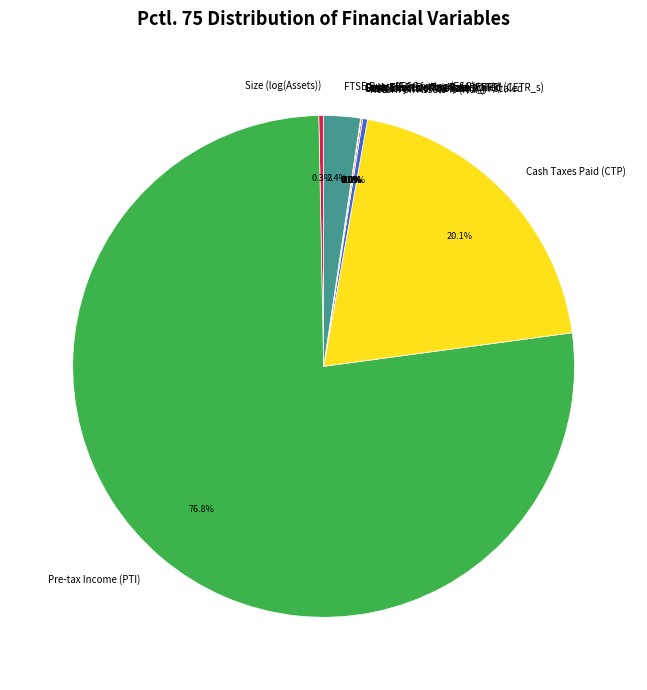

What is the total percentage of FTSE Russel ESG rating (ESG) and Return on Assets % (ROA)?

2.7%